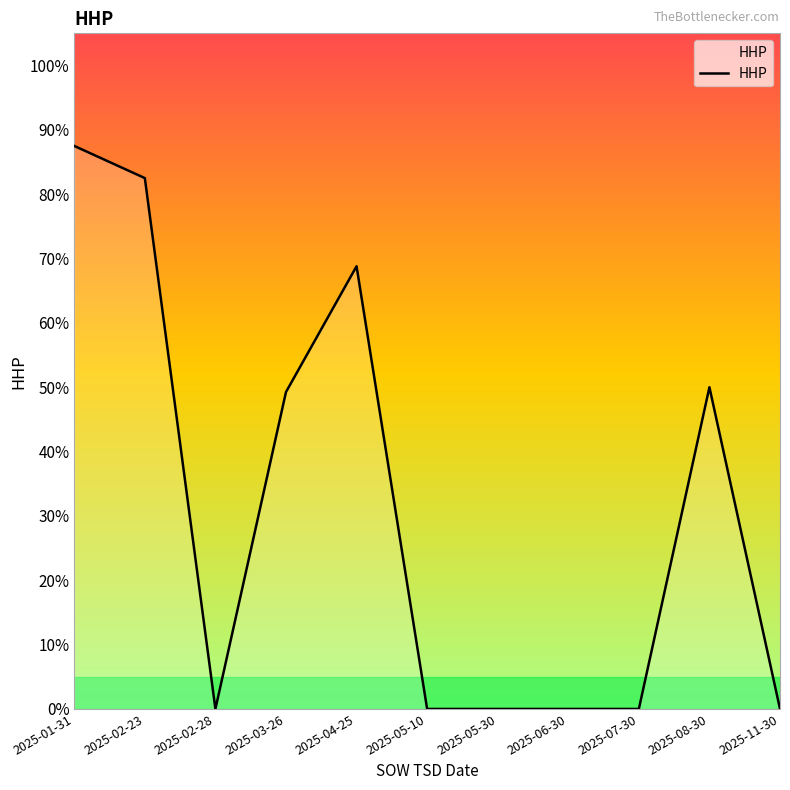

What position from the left is 2025-05-30?

7